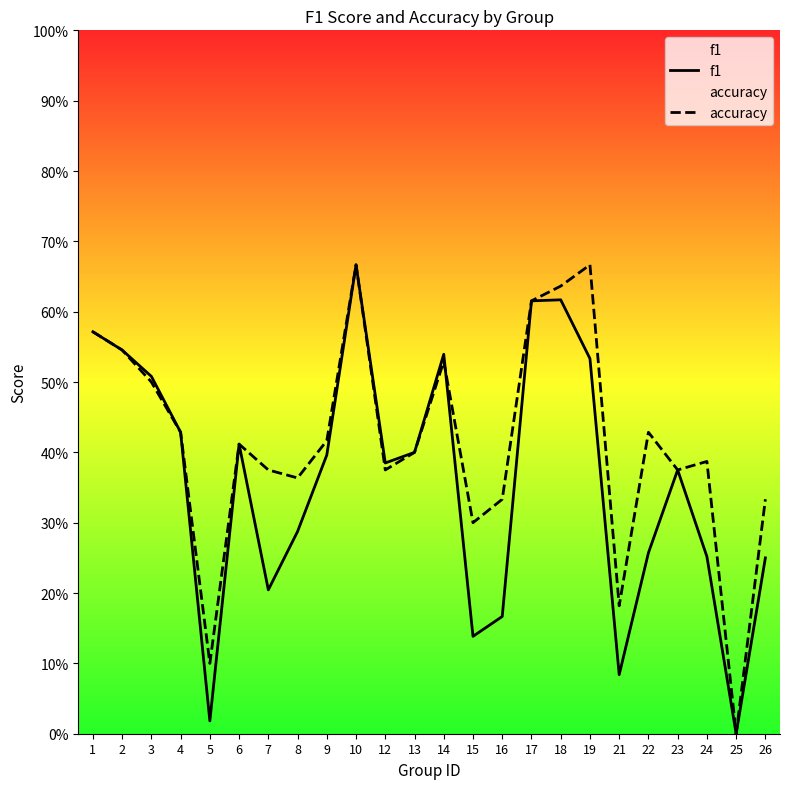

How many values in the f1 series exceed 0?

23